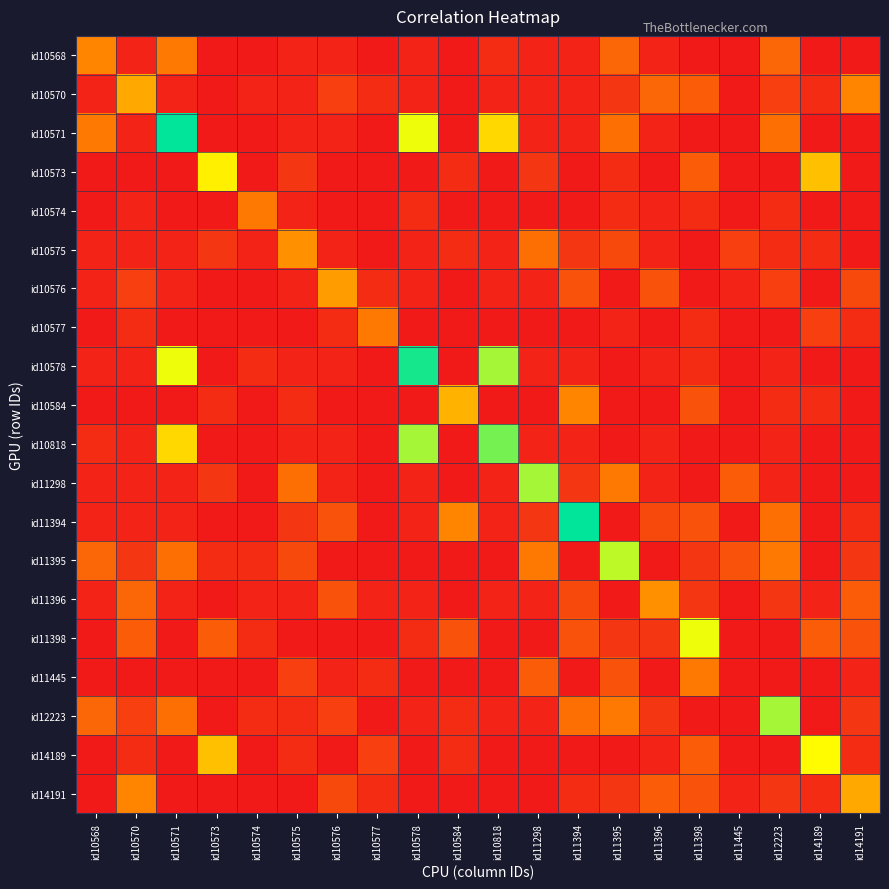

Reading left to right, transcribe all the data shown in this chart.

id10568: id10568=11	id10570=1	id10571=10	id10573=0	id10574=0	id10575=1	id10576=1	id10577=0	id10578=1	id10584=0	id10818=2	id11298=1	id11394=1	id11395=8	id11396=1	id11398=0	id11445=0	id12223=8	id14189=0	id14191=0
id10570: id10568=1	id10570=14	id10571=1	id10573=0	id10574=1	id10575=1	id10576=4	id10577=2	id10578=1	id10584=0	id10818=1	id11298=1	id11394=1	id11395=3	id11396=8	id11398=7	id11445=0	id12223=4	id14189=2	id14191=11
id10571: id10568=10	id10570=1	id10571=32	id10573=0	id10574=0	id10575=1	id10576=1	id10577=0	id10578=22	id10584=0	id10818=18	id11298=1	id11394=1	id11395=9	id11396=1	id11398=0	id11445=0	id12223=9	id14189=0	id14191=0
id10573: id10568=0	id10570=0	id10571=0	id10573=20	id10574=0	id10575=3	id10576=0	id10577=0	id10578=0	id10584=2	id10818=0	id11298=3	id11394=0	id11395=2	id11396=0	id11398=7	id11445=0	id12223=0	id14189=16	id14191=0
id10574: id10568=0	id10570=1	id10571=0	id10573=0	id10574=10	id10575=1	id10576=0	id10577=0	id10578=2	id10584=0	id10818=0	id11298=0	id11394=0	id11395=2	id11396=1	id11398=2	id11445=0	id12223=2	id14189=0	id14191=0
id10575: id10568=1	id10570=1	id10571=1	id10573=3	id10574=1	id10575=12	id10576=1	id10577=0	id10578=1	id10584=2	id10818=1	id11298=9	id11394=3	id11395=5	id11396=1	id11398=0	id11445=4	id12223=2	id14189=2	id14191=0
id10576: id10568=1	id10570=4	id10571=1	id10573=0	id10574=0	id10575=1	id10576=13	id10577=2	id10578=1	id10584=0	id10818=1	id11298=1	id11394=6	id11395=0	id11396=6	id11398=0	id11445=1	id12223=4	id14189=0	id14191=5
id10577: id10568=0	id10570=2	id10571=0	id10573=0	id10574=0	id10575=0	id10576=2	id10577=10	id10578=0	id10584=0	id10818=0	id11298=0	id11394=0	id11395=1	id11396=0	id11398=2	id11445=0	id12223=0	id14189=4	id14191=2
id10578: id10568=1	id10570=1	id10571=22	id10573=0	id10574=2	id10575=1	id10576=1	id10577=0	id10578=31	id10584=0	id10818=25	id11298=1	id11394=1	id11395=0	id11396=1	id11398=2	id11445=0	id12223=1	id14189=0	id14191=0
id10584: id10568=0	id10570=0	id10571=0	id10573=2	id10574=0	id10575=2	id10576=0	id10577=0	id10578=0	id10584=15	id10818=0	id11298=0	id11394=11	id11395=0	id11396=0	id11398=6	id11445=0	id12223=2	id14189=2	id14191=0
id10818: id10568=2	id10570=1	id10571=18	id10573=0	id10574=0	id10575=1	id10576=1	id10577=0	id10578=25	id10584=0	id10818=27	id11298=1	id11394=1	id11395=0	id11396=1	id11398=0	id11445=0	id12223=1	id14189=0	id14191=0
id11298: id10568=1	id10570=1	id10571=1	id10573=3	id10574=0	id10575=9	id10576=1	id10577=0	id10578=1	id10584=0	id10818=1	id11298=25	id11394=3	id11395=10	id11396=1	id11398=0	id11445=7	id12223=1	id14189=0	id14191=0
id11394: id10568=1	id10570=1	id10571=1	id10573=0	id10574=0	id10575=3	id10576=6	id10577=0	id10578=1	id10584=11	id10818=1	id11298=3	id11394=32	id11395=0	id11396=5	id11398=6	id11445=0	id12223=9	id14189=0	id14191=2
id11395: id10568=8	id10570=3	id10571=9	id10573=2	id10574=2	id10575=5	id10576=0	id10577=0	id10578=0	id10584=0	id10818=0	id11298=10	id11394=0	id11395=24	id11396=0	id11398=3	id11445=6	id12223=10	id14189=0	id14191=3
id11396: id10568=1	id10570=8	id10571=1	id10573=0	id10574=1	id10575=1	id10576=6	id10577=1	id10578=1	id10584=0	id10818=1	id11298=1	id11394=5	id11395=0	id11396=12	id11398=3	id11445=0	id12223=3	id14189=1	id14191=7
id11398: id10568=0	id10570=7	id10571=0	id10573=7	id10574=2	id10575=0	id10576=0	id10577=0	id10578=2	id10584=6	id10818=0	id11298=0	id11394=6	id11395=3	id11396=3	id11398=22	id11445=0	id12223=0	id14189=7	id14191=6
id11445: id10568=0	id10570=0	id10571=0	id10573=0	id10574=0	id10575=4	id10576=1	id10577=2	id10578=0	id10584=0	id10818=0	id11298=7	id11394=0	id11395=6	id11396=0	id11398=10	id11445=0	id12223=0	id14189=0	id14191=1
id12223: id10568=8	id10570=4	id10571=9	id10573=0	id10574=2	id10575=2	id10576=4	id10577=0	id10578=1	id10584=2	id10818=1	id11298=1	id11394=9	id11395=10	id11396=3	id11398=0	id11445=0	id12223=25	id14189=0	id14191=3
id14189: id10568=0	id10570=2	id10571=0	id10573=16	id10574=0	id10575=2	id10576=0	id10577=4	id10578=0	id10584=2	id10818=0	id11298=0	id11394=0	id11395=0	id11396=1	id11398=7	id11445=0	id12223=0	id14189=21	id14191=2
id14191: id10568=0	id10570=11	id10571=0	id10573=0	id10574=0	id10575=0	id10576=5	id10577=2	id10578=0	id10584=0	id10818=0	id11298=0	id11394=2	id11395=3	id11396=7	id11398=6	id11445=1	id12223=3	id14189=2	id14191=14